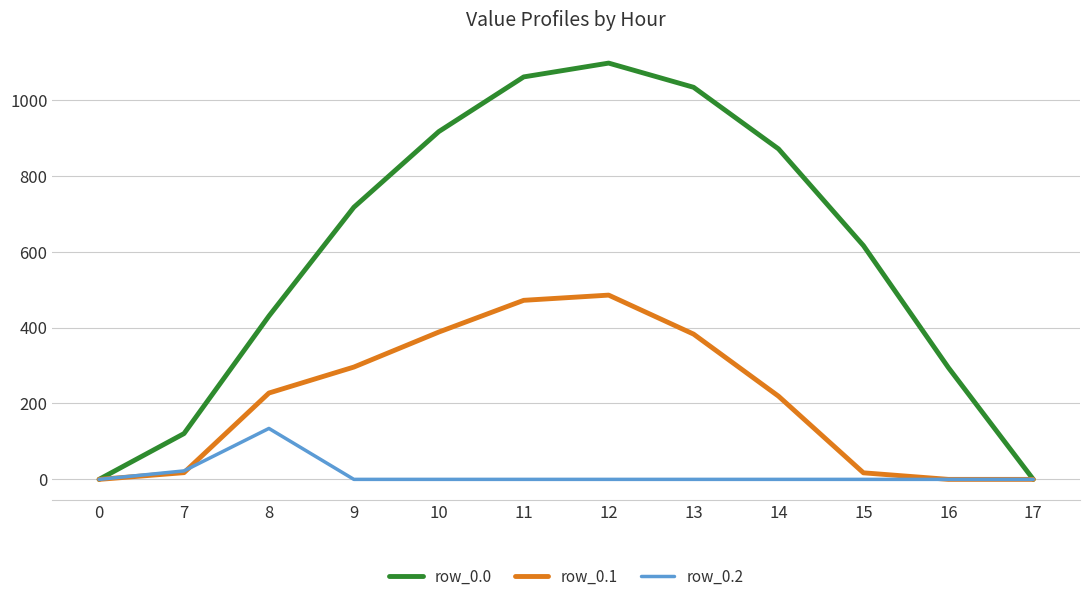

What is the highest value of the row_0.0 series?

1096.7